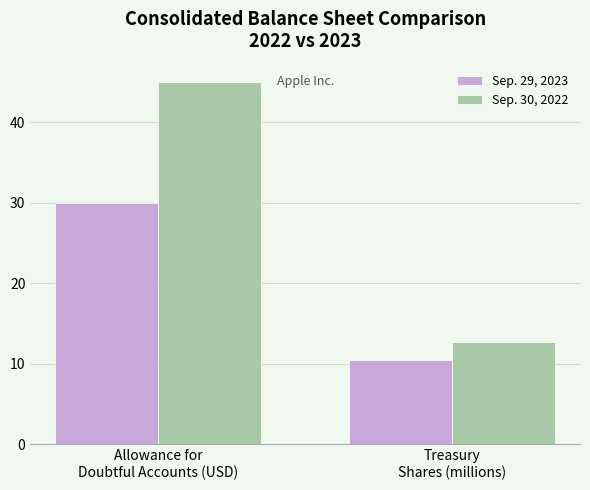

True or false: Sep. 30, 2022 has a value of 78.6 at Allowance for
Doubtful Accounts (USD).

False